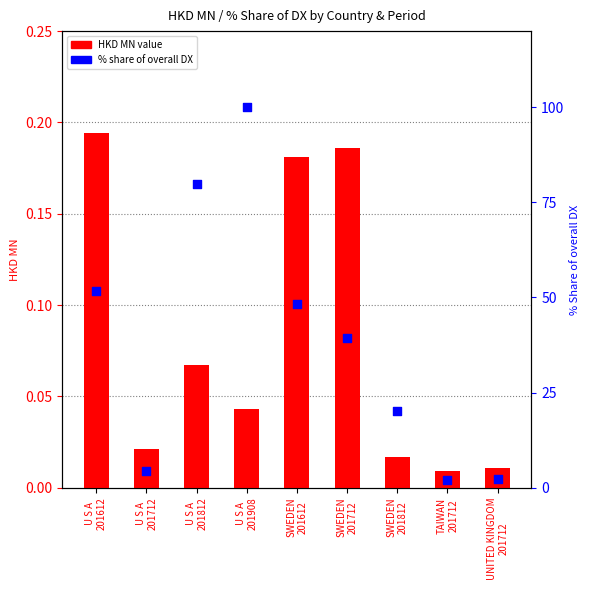

Which series contains the lowest Y value?

HKD MN value